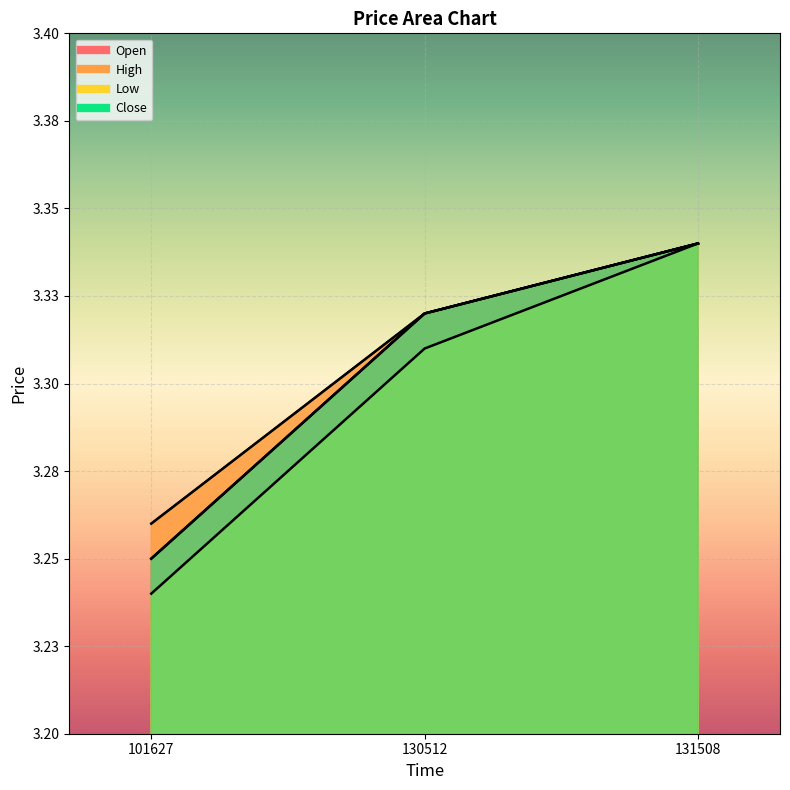

What is the difference between the maximum and minimum values in the Open series?

0.1